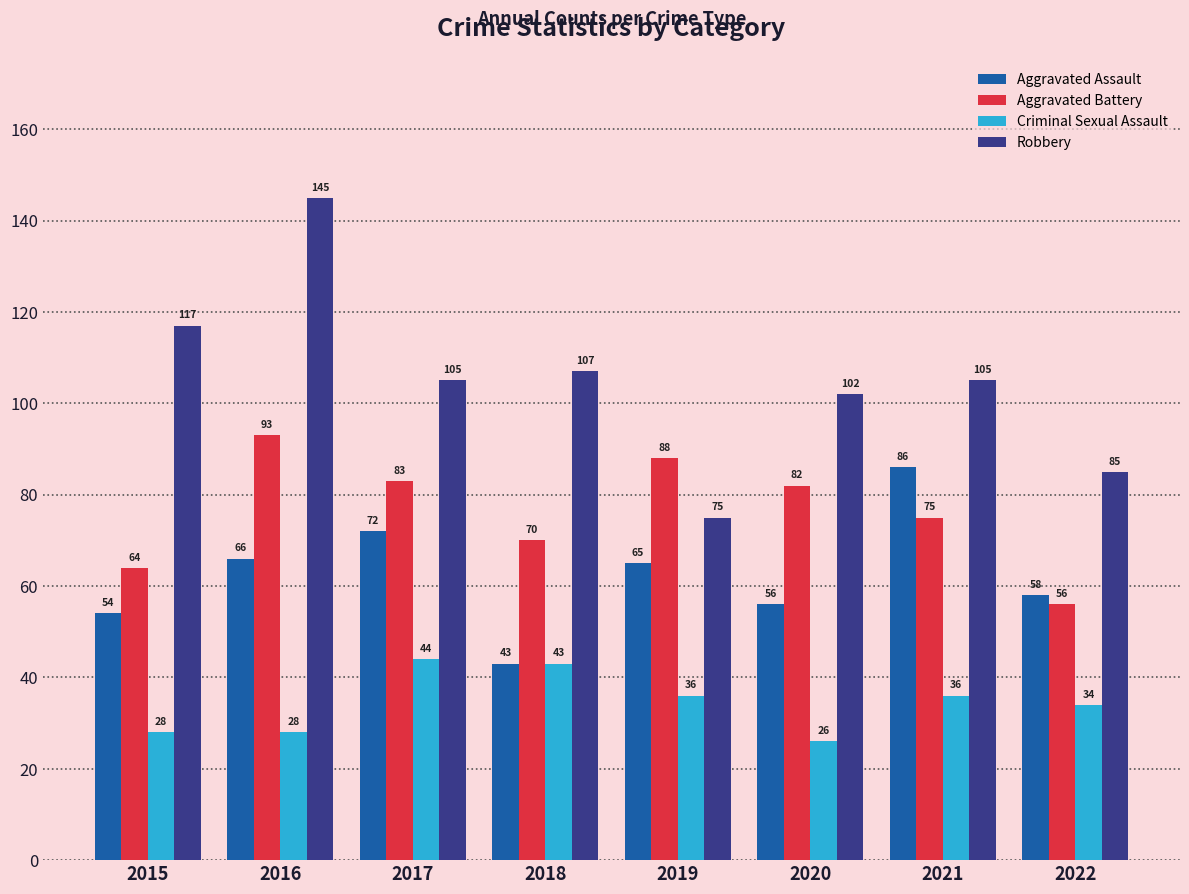

What is the sum of all Criminal Sexual Assault values?

275